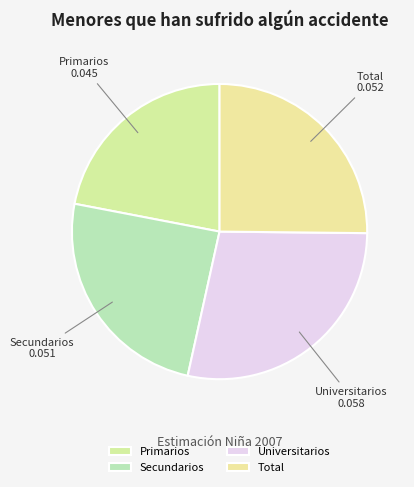

What is the smallest slice in the pie chart?

Primarios